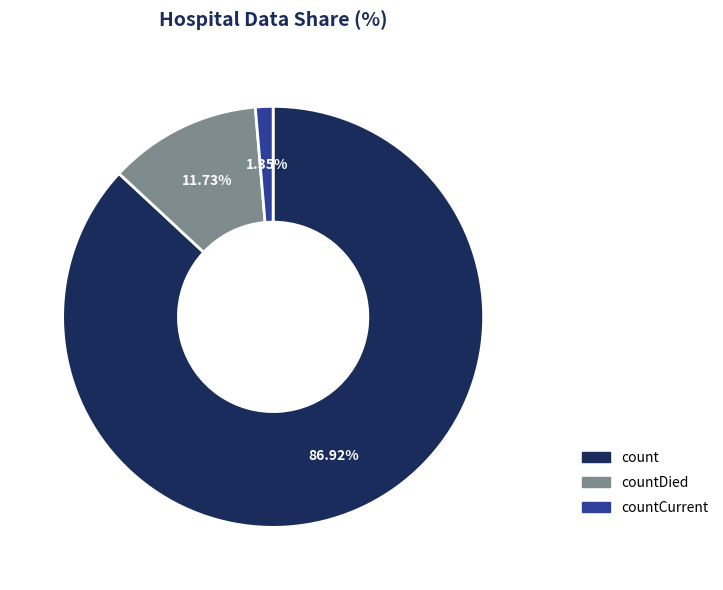

Combined, do countCurrent and countDied account for over 50%?

No